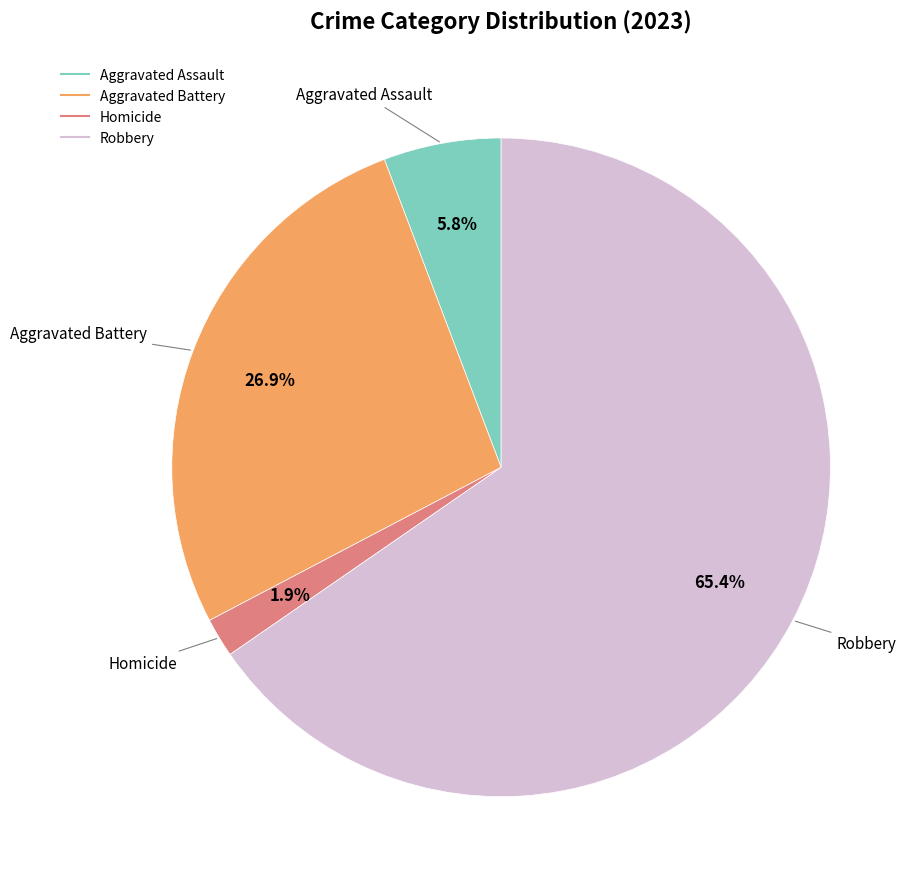

Does any single category account for the majority?

Yes